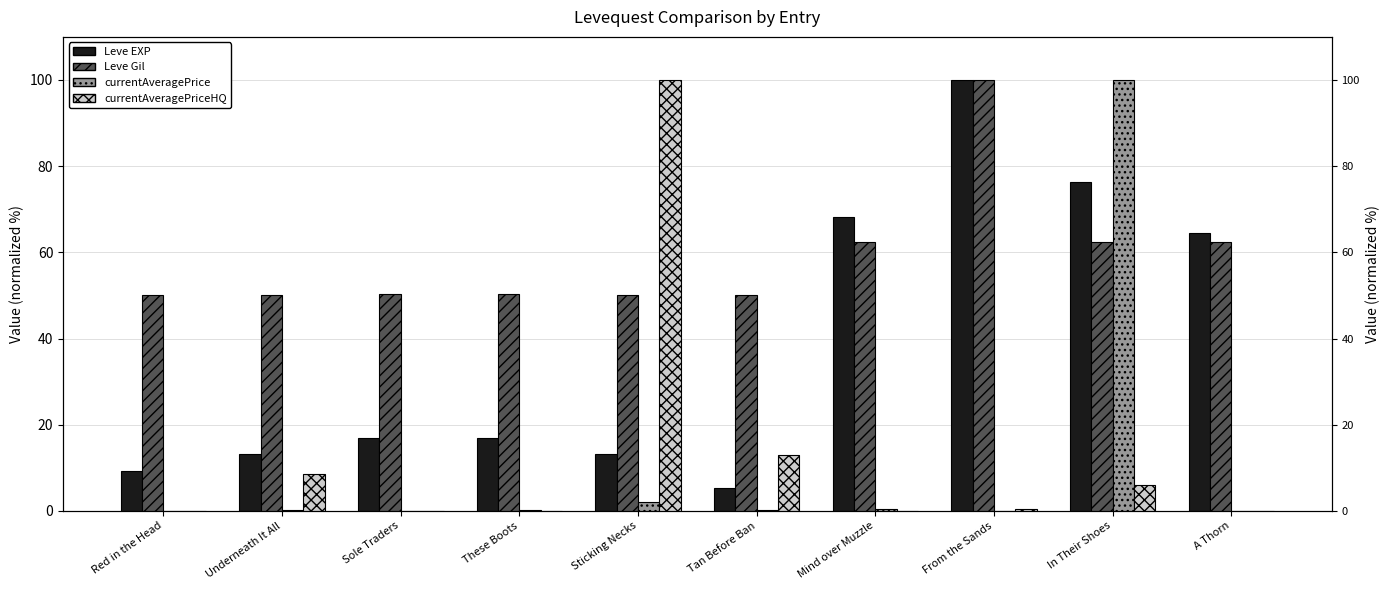

Which series changed the most between From the Sands and In Their Shoes?

currentAveragePrice